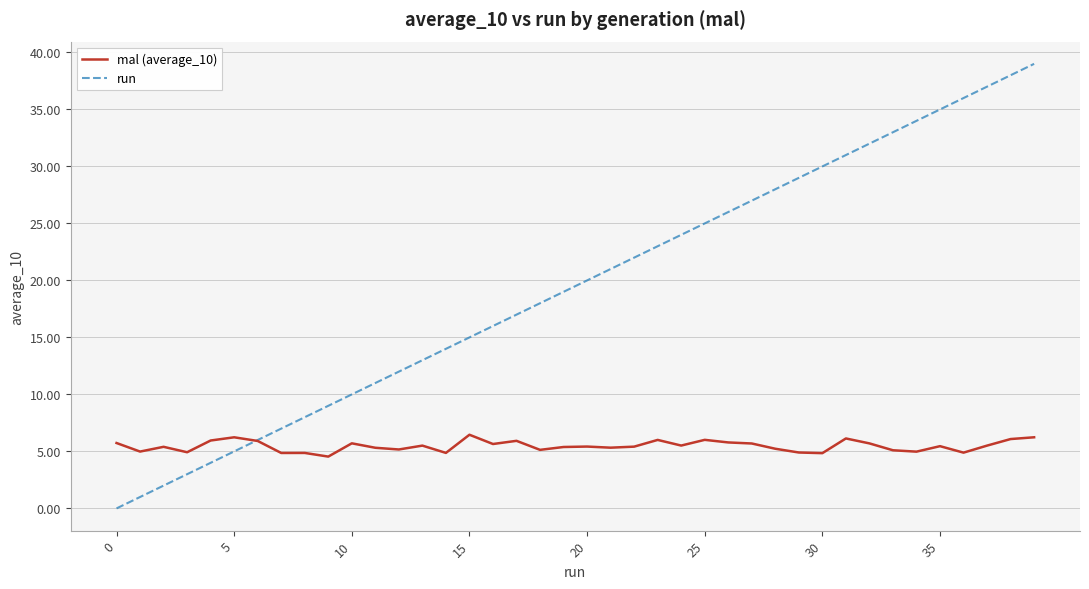

Which series has the largest total across all categories?

run